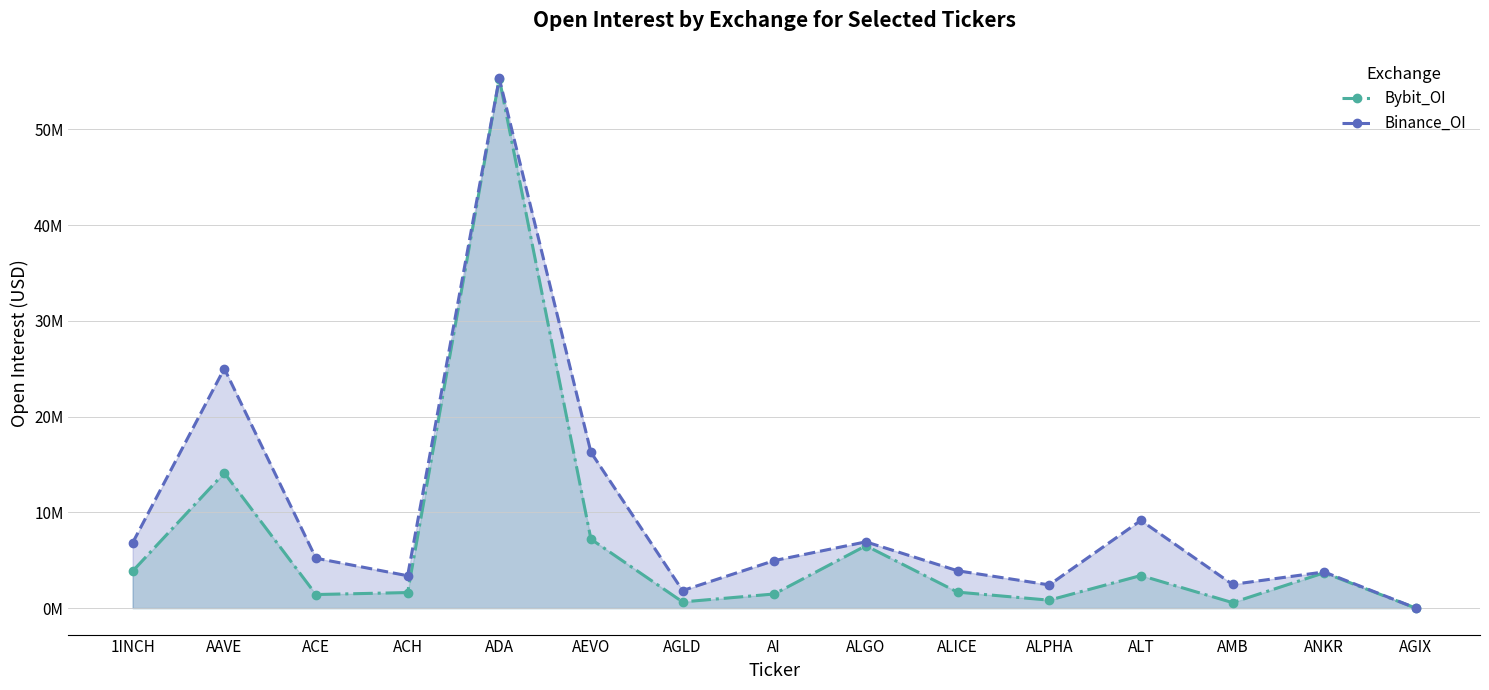

Reading left to right, what are all the values shown in this chart?

Bybit_OI: 3861859	14120151	1417522	1623306	55309245	7203668	645005	1476030	6516755	1668789	828765	3403798	571361	3693122	0
Binance_OI: 6825726	25027119	5210731	3381285	55323903	16276483	1832769	4962485	6920312	3901579	2422350	9158411	2474693	3778293	3200